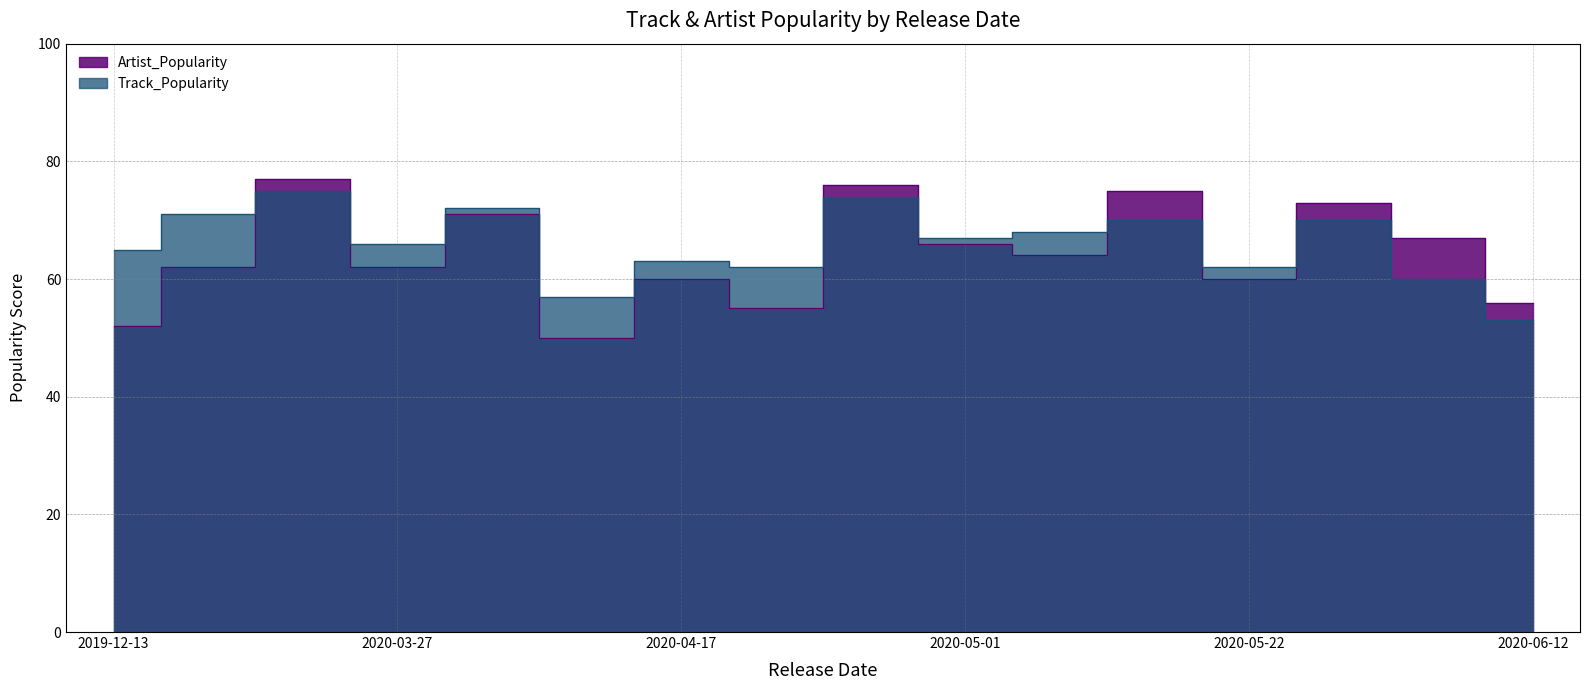

Is the value of Track_Popularity at 2020-05-22 greater than the value of Artist_Popularity at 2020-06-05?

No